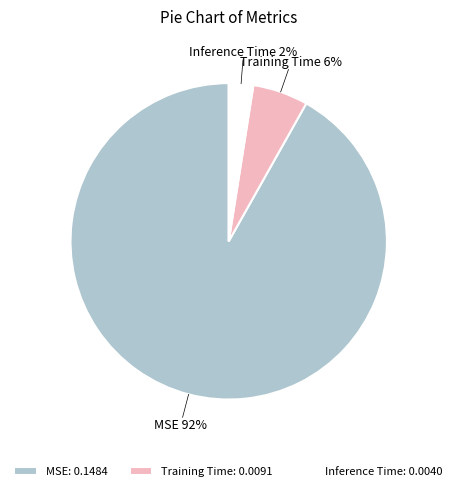

Rank the categories by value from highest to lowest.

MSE, Training Time, Inference Time